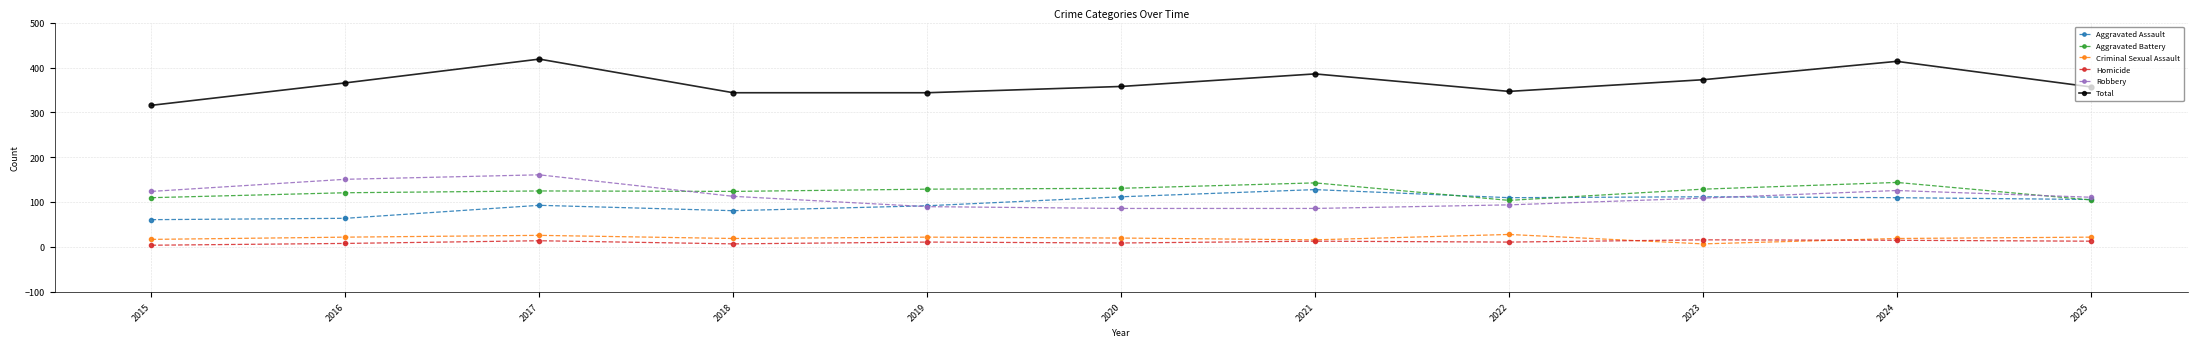

What is the difference between the maximum and minimum values in the Robbery series?

75